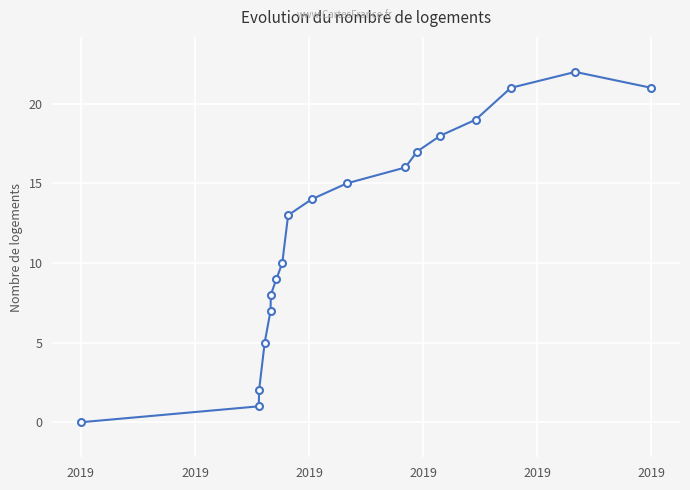

True or false: there are more than 0 points higher than both neighbors.

True